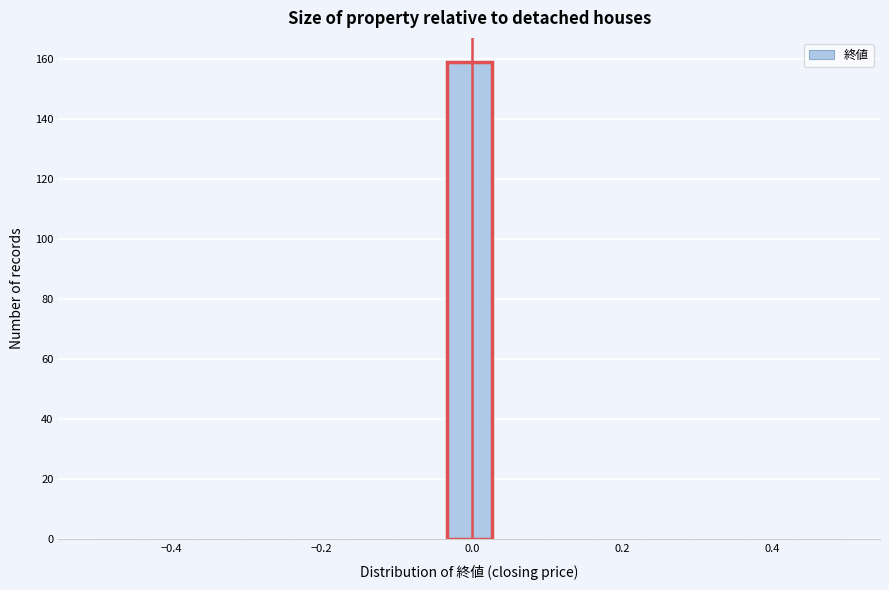

Read against the x-axis, roughly where is the centre of the tallest bar?

0.00